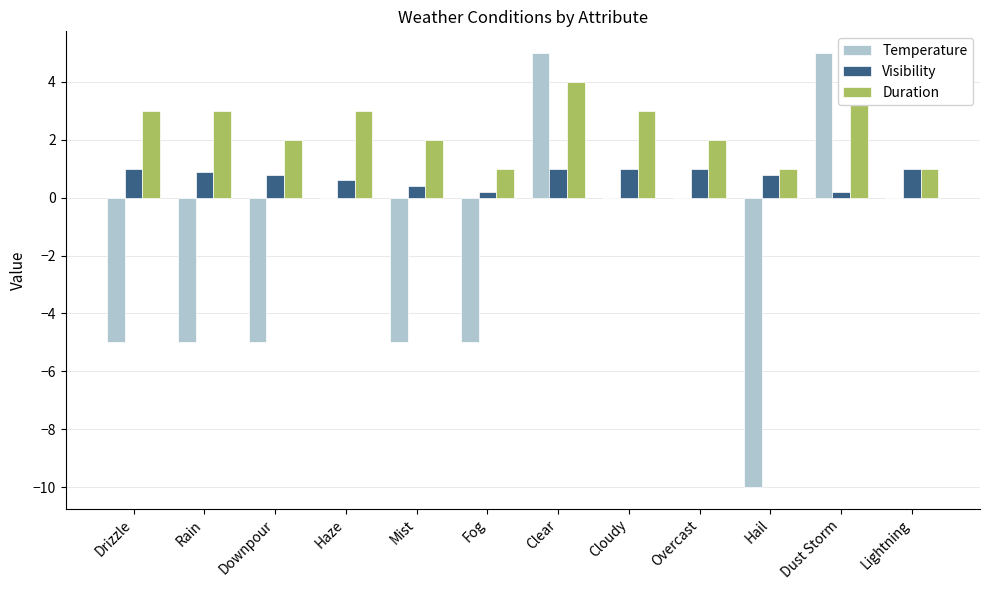

Where is Duration nearest to the value 2?

Downpour